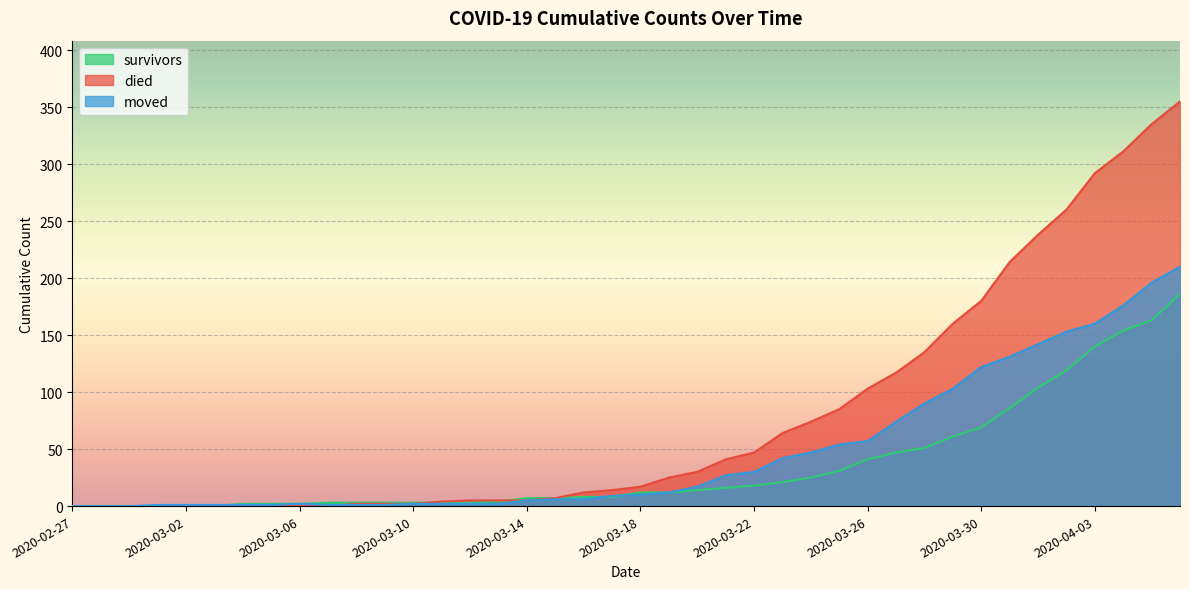

Is it true that died equals 85 at 2020-03-25?

True